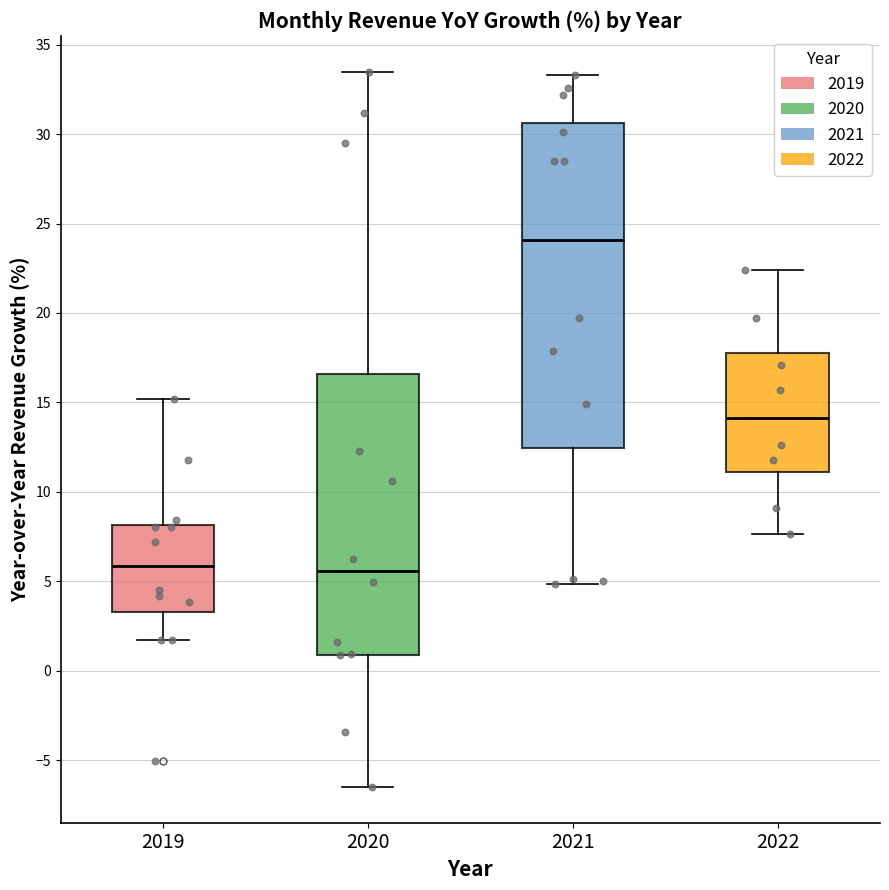

Which box is the tallest, from its lower edge to its upper edge?

2021